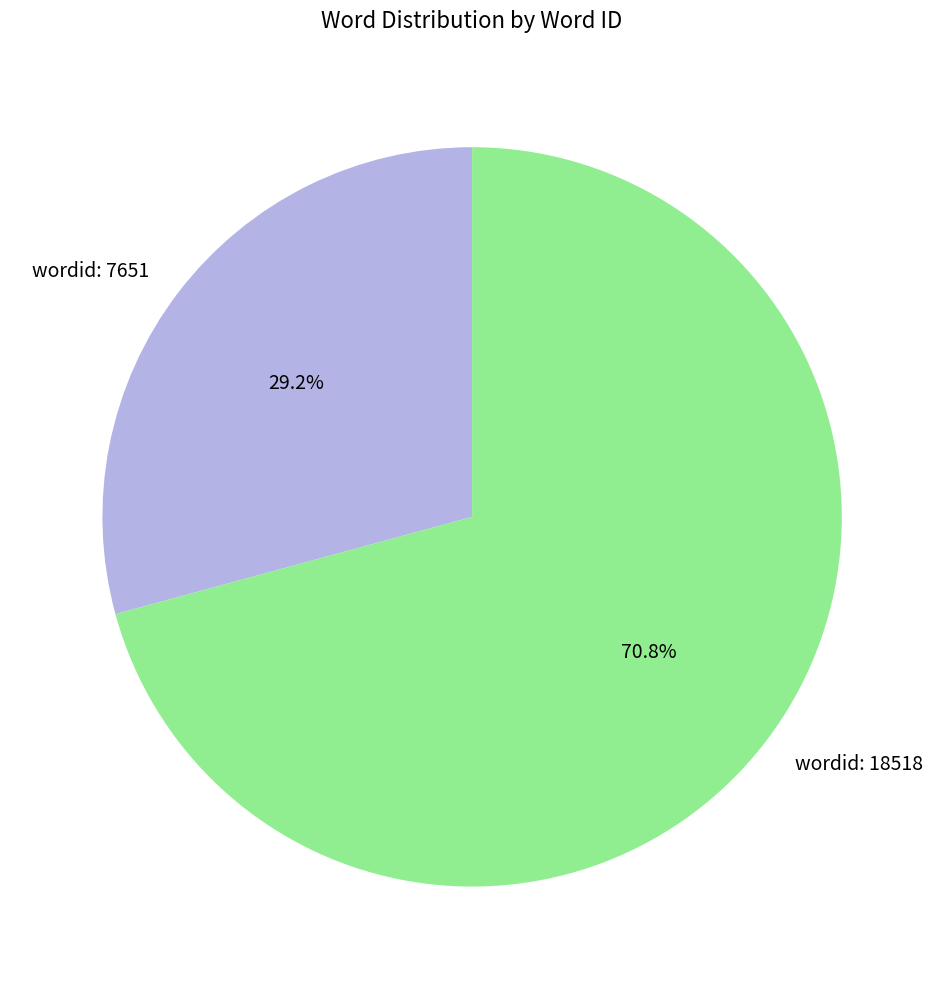

Which has a higher value, wordid: 18518 or wordid: 7651?

wordid: 18518